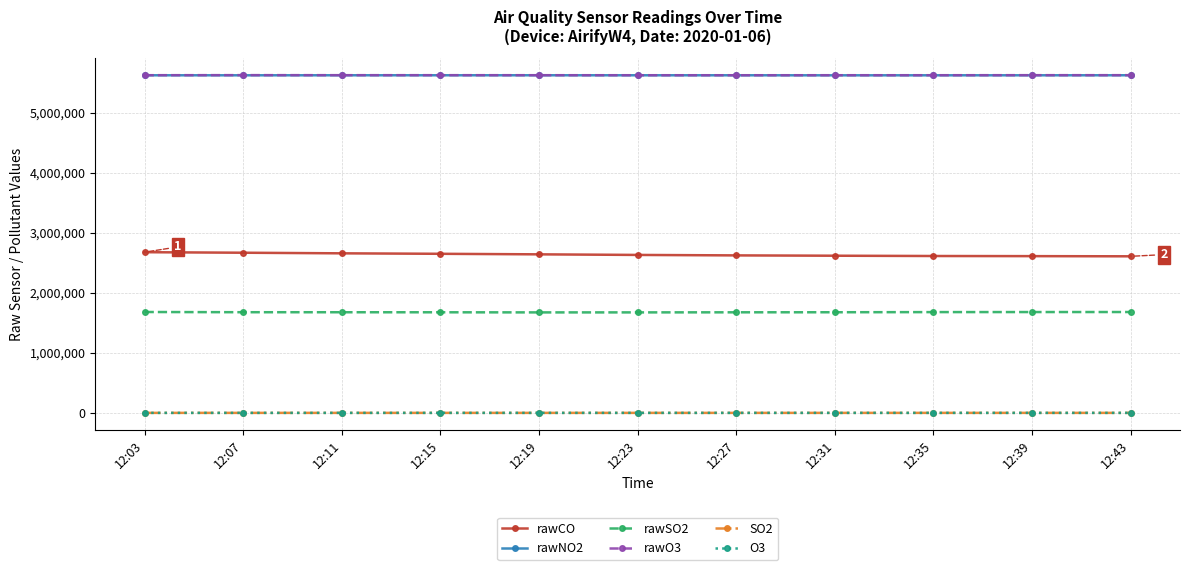

Which series has the largest range (max minus min)?

rawCO